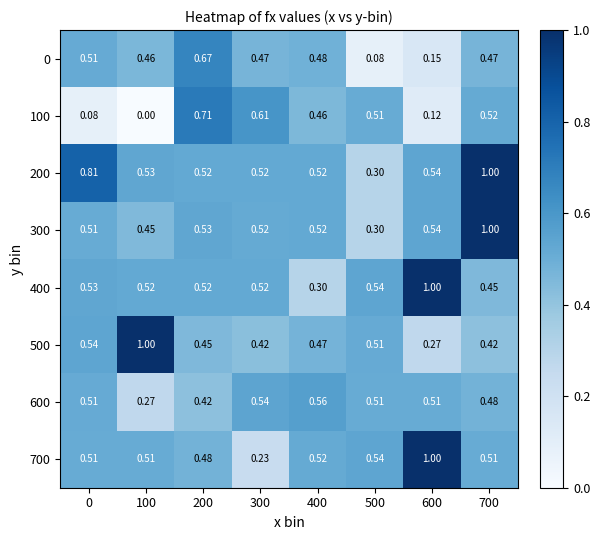

Is the value of 200 at 700 greater than the value of 300 at 0?

Yes